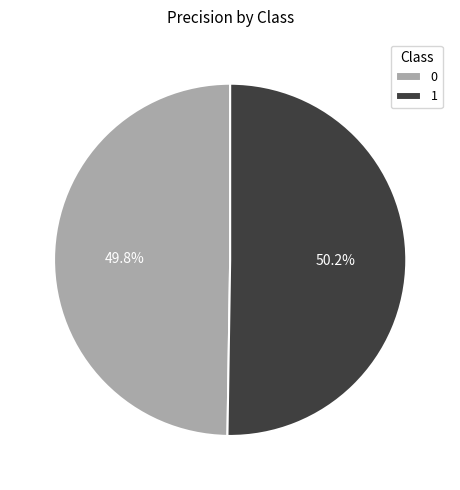

What percentage is the 0 slice, to the nearest percent?

50%